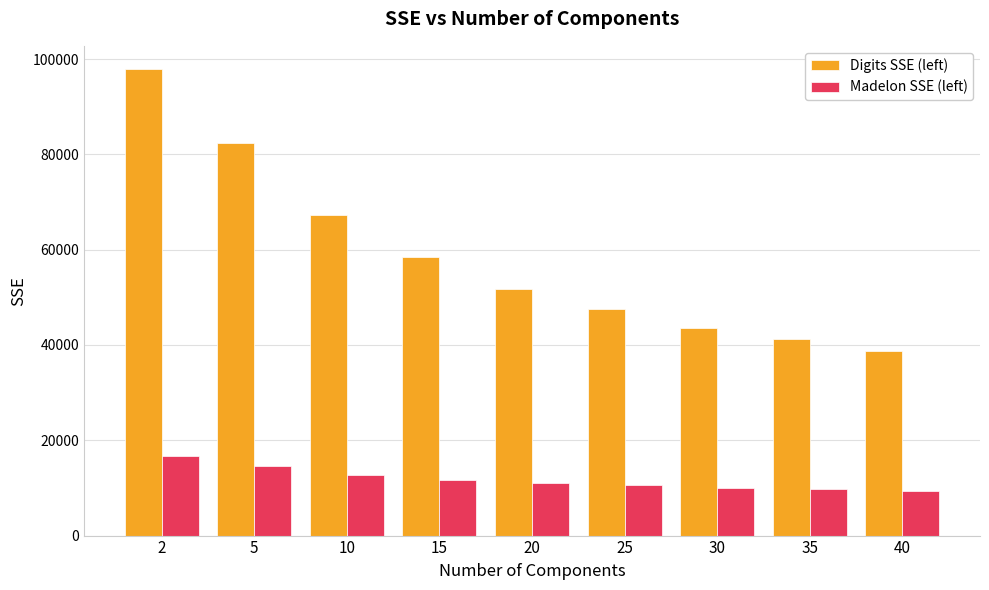

Rank the series by their average value, from lowest to highest.

Madelon SSE (left), Digits SSE (left)